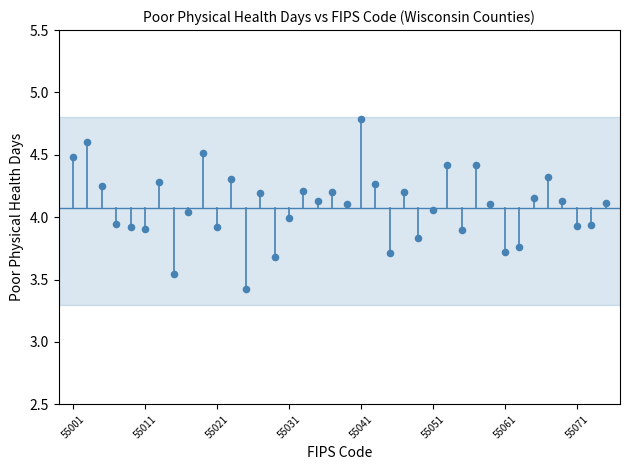

How many data points are displayed?

38